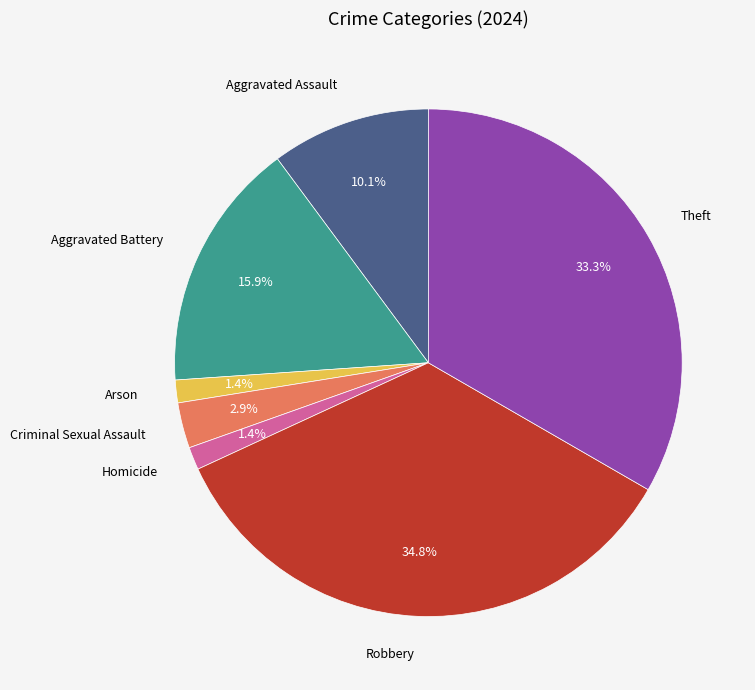

Does any single category account for the majority?

No